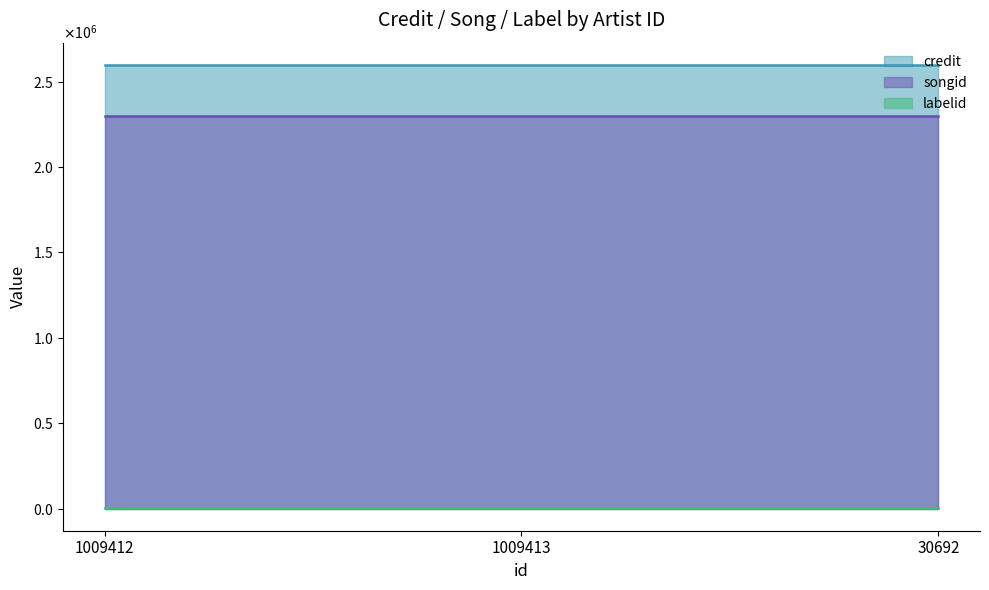

What is the label of the 3rd point from the right?

1009412